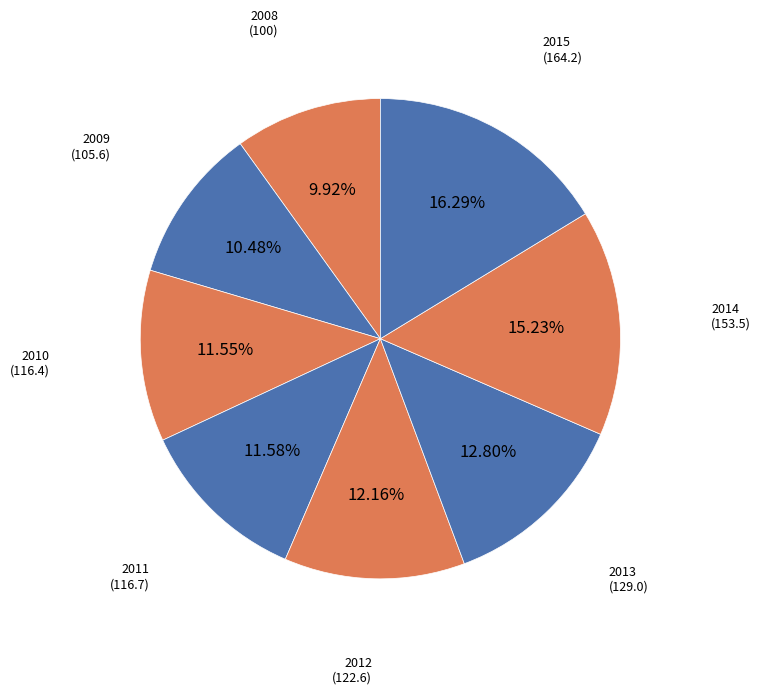

Which slice is the smallest?

2008